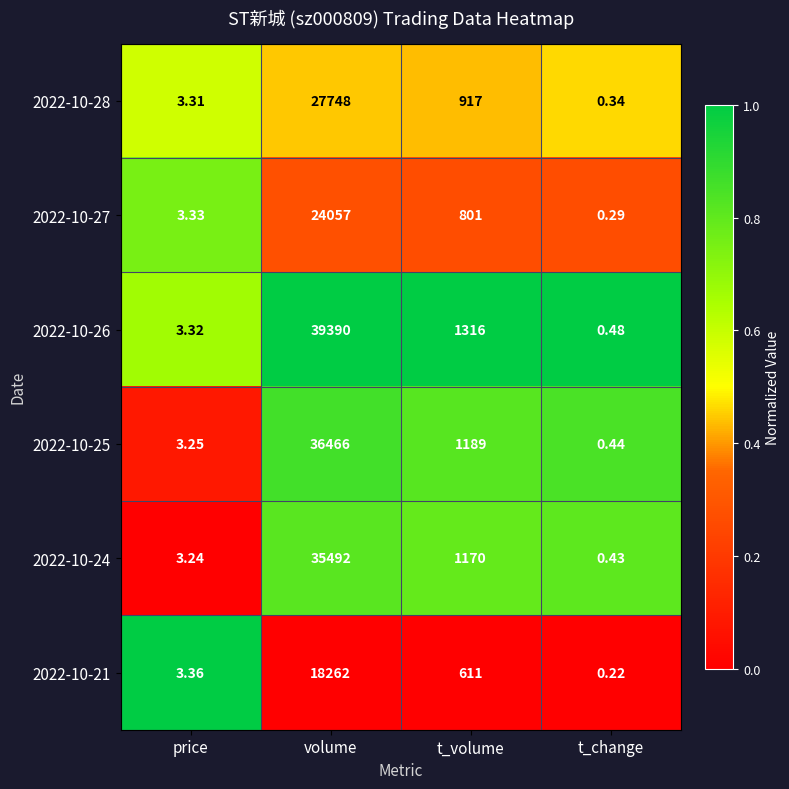

Which series has the largest total across all categories?

2022-10-26